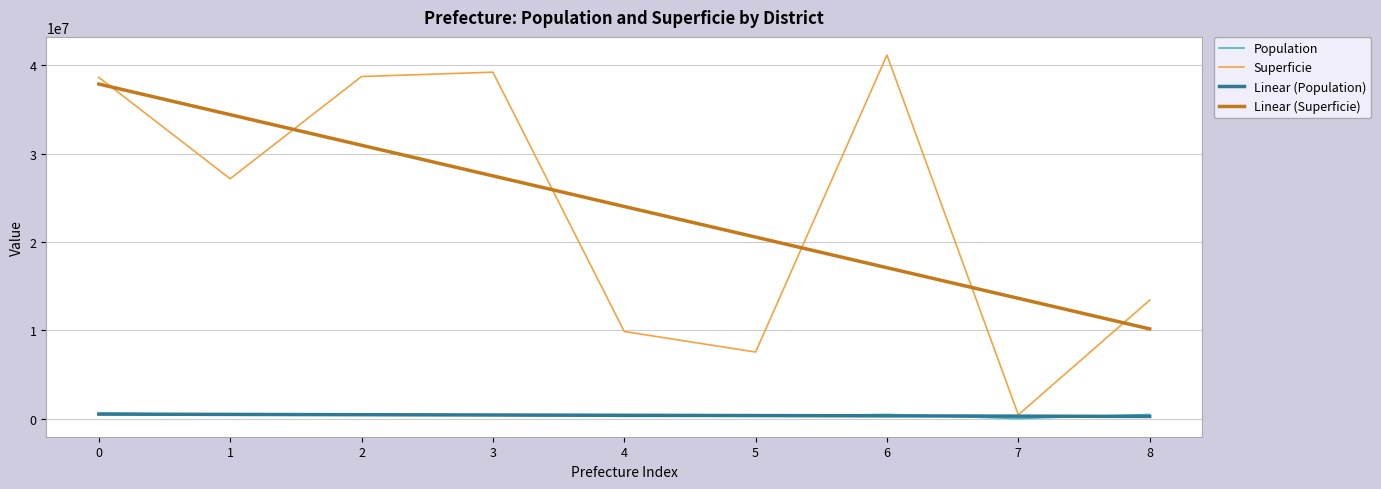

List the labels in order of Linear (Superficie) value, smallest first.

8, 7, 6, 5, 4, 3, 2, 1, 0